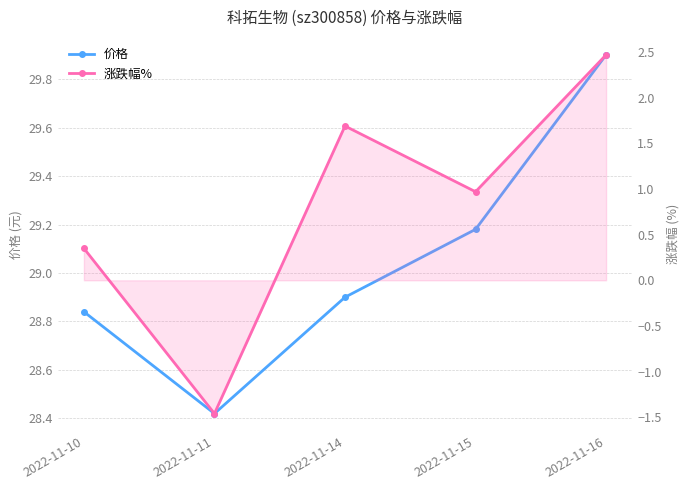

True or false: 价格 has more than 2 points higher than both neighbors.

False